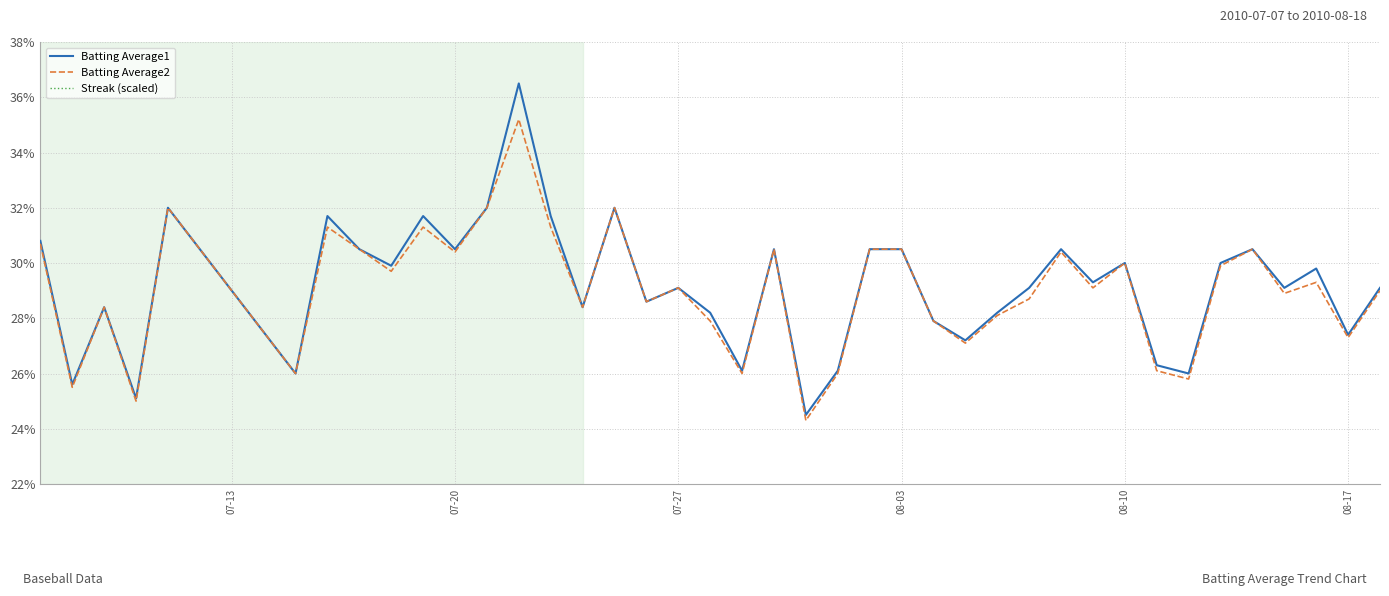

What is the minimum value for Batting Average1?

0.2